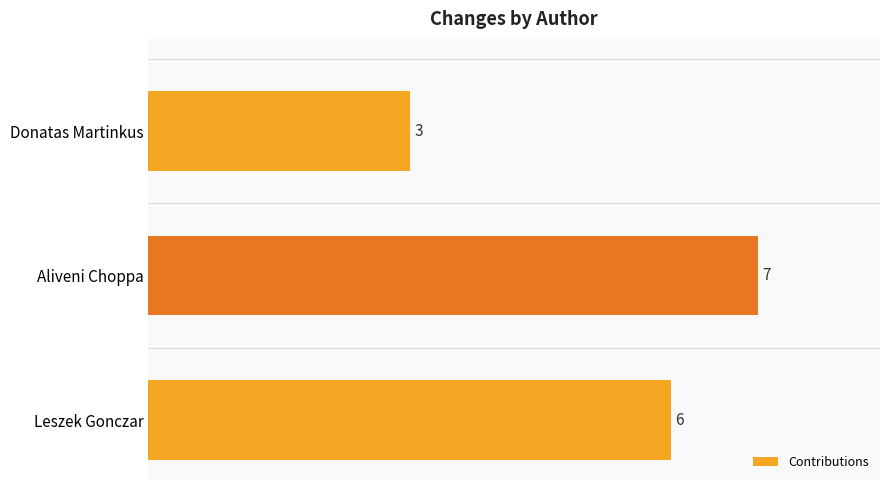

Between Donatas Martinkus and Aliveni Choppa, which is larger?

Aliveni Choppa